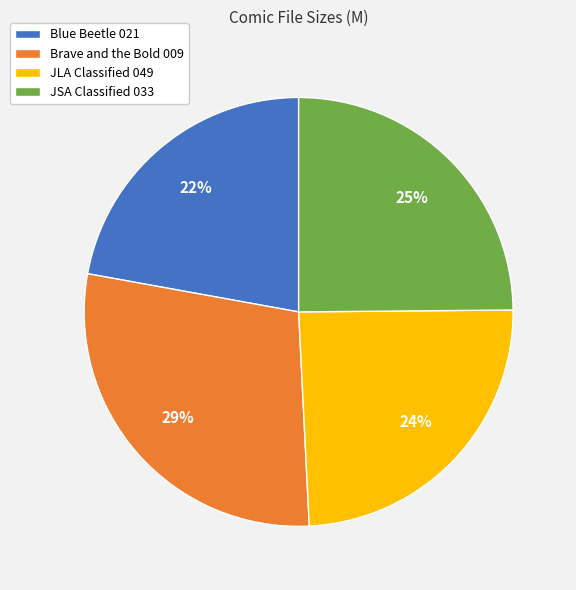

What percentage is the Brave and the Bold 009 slice, to the nearest percent?

29%